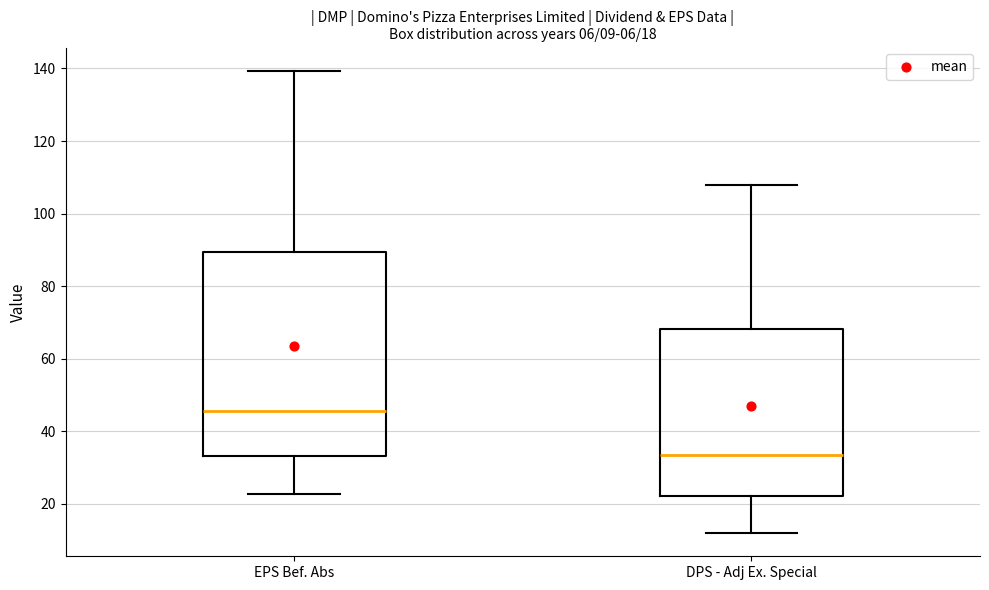

Which box is the tallest, from its lower edge to its upper edge?

EPS Bef. Abs